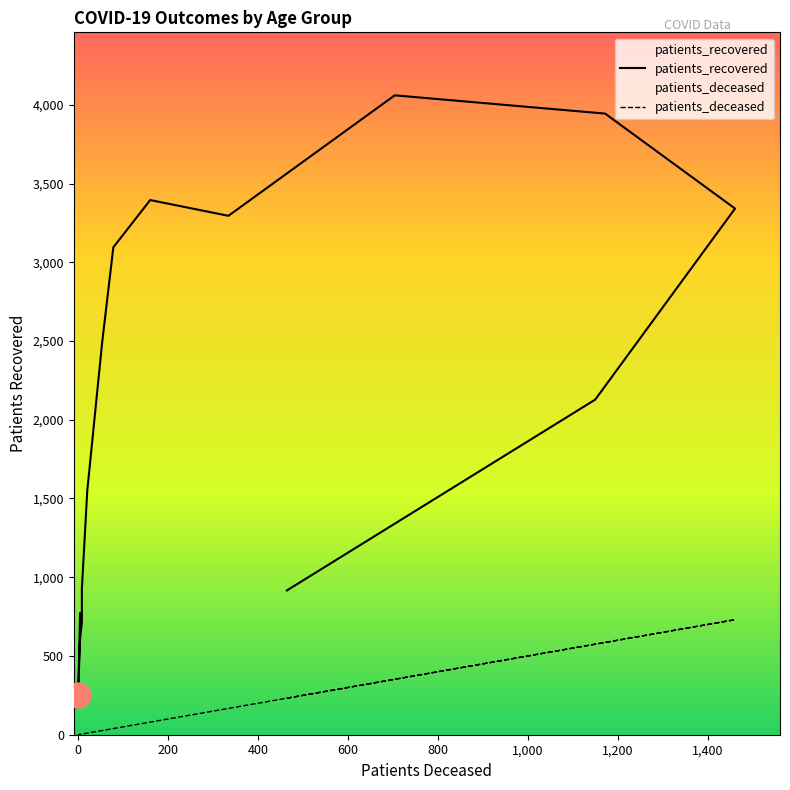

How many lines are shown in the chart?

2